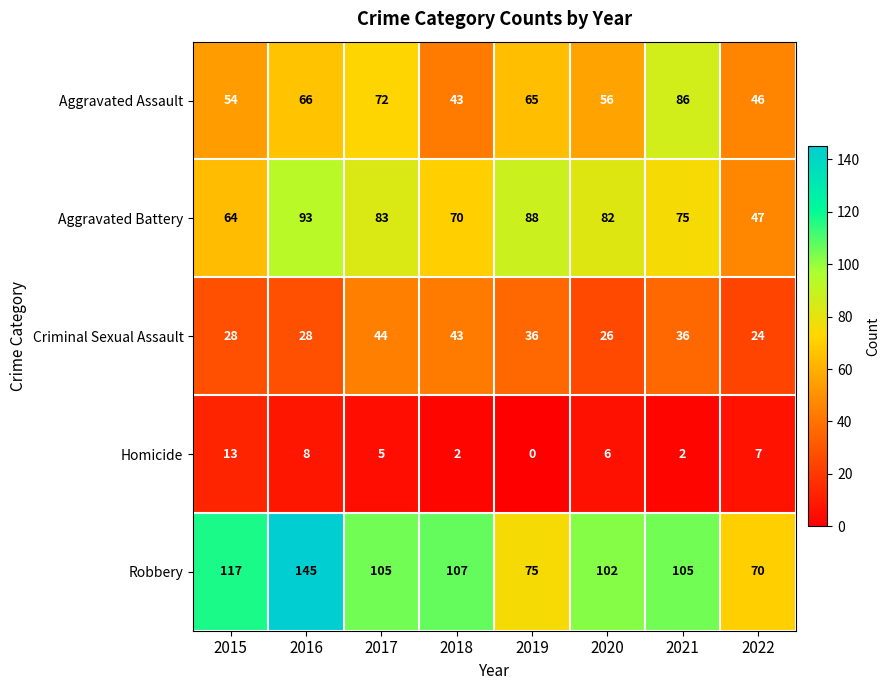

What is the total value across all series at 2021?

304